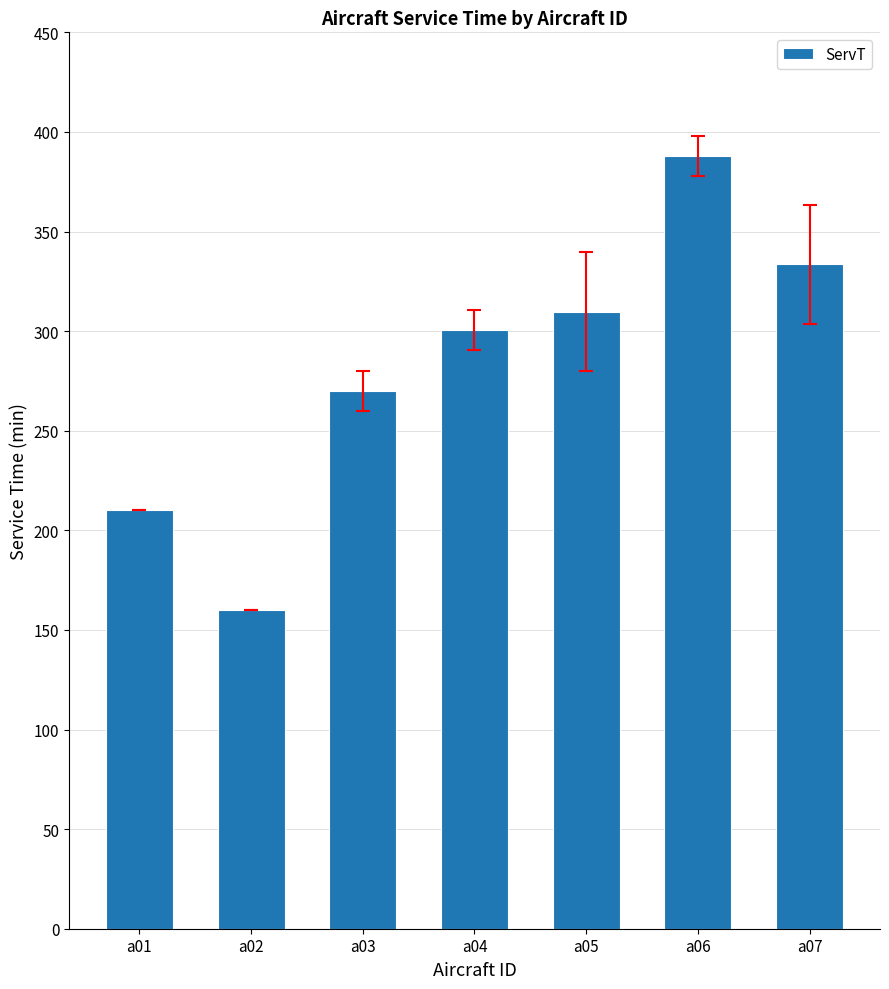

True or false: the data shows 382.1 at a03.

False